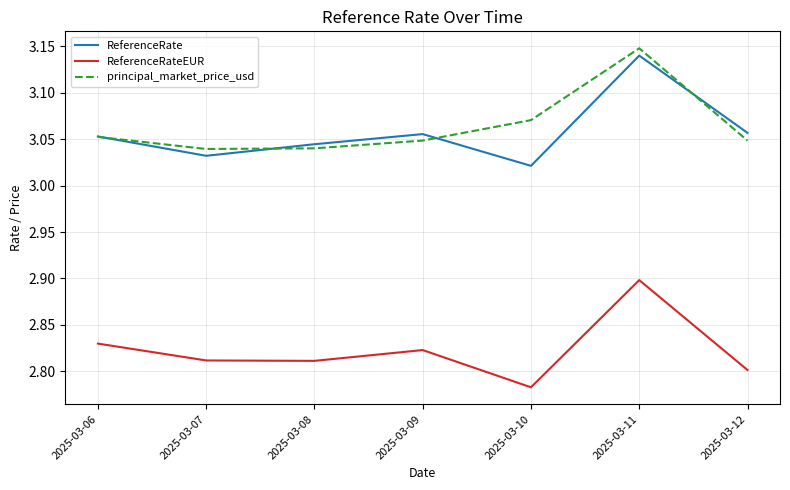

Does the chart have visible grid lines?

Yes